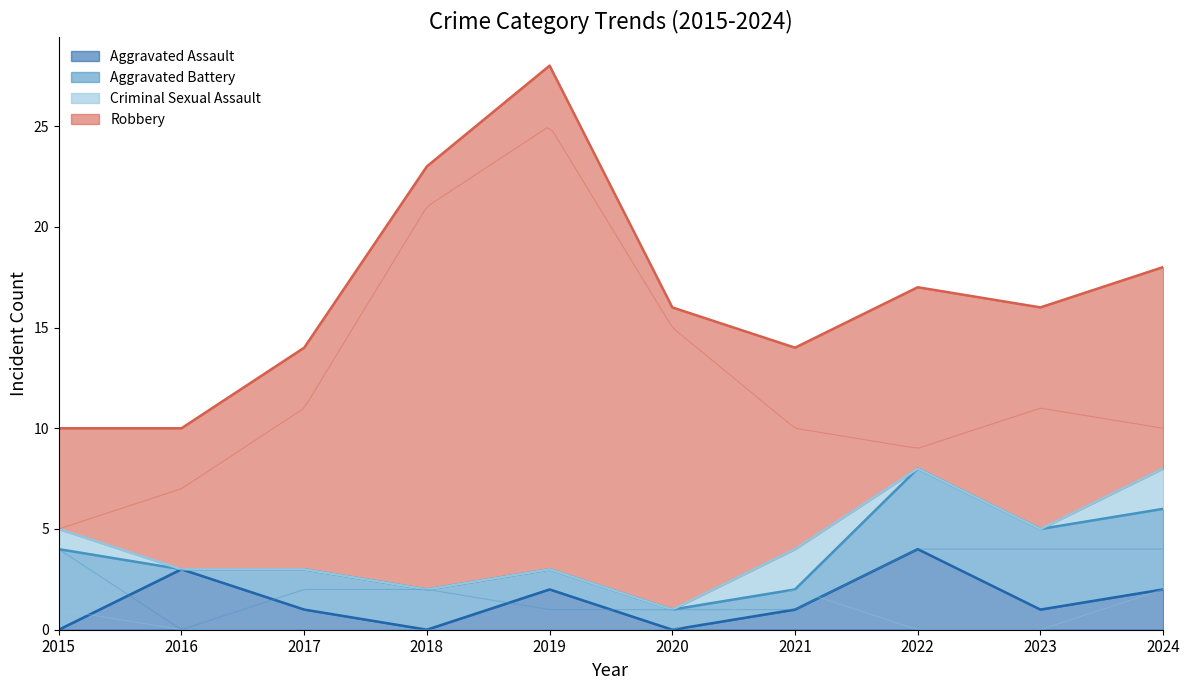

Rank the series by their maximum value, from highest to lowest.

Robbery, Aggravated Assault, Aggravated Battery, Criminal Sexual Assault